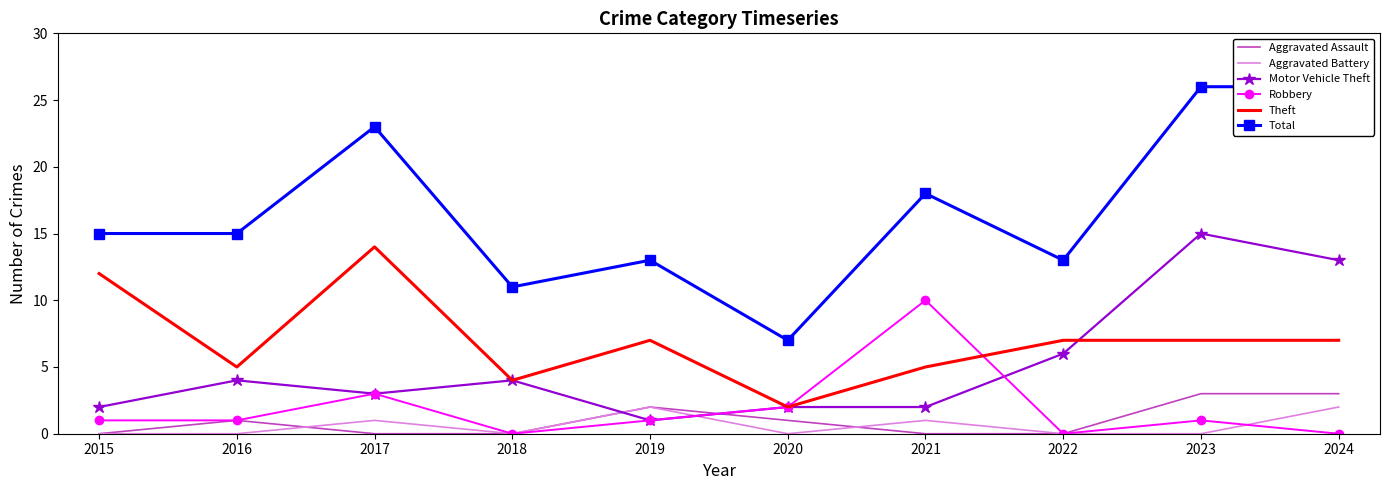

True or false: Total has a value of 11 at 2018.

True